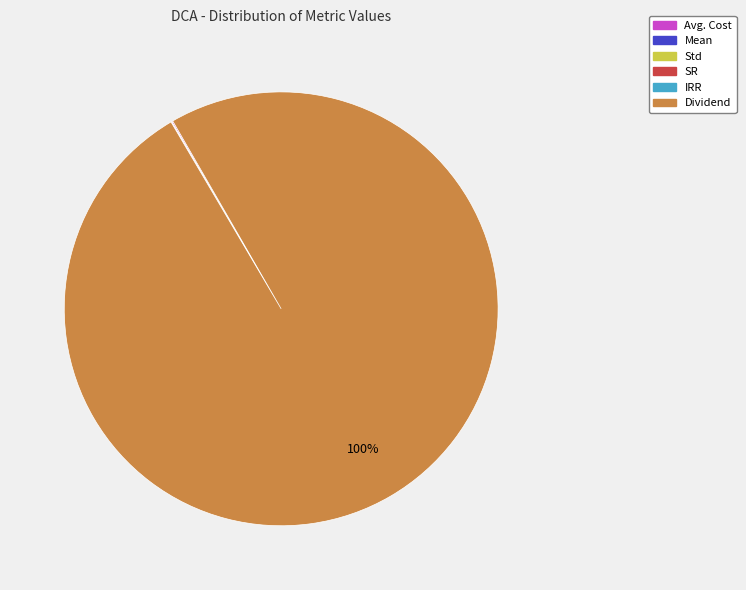

What is the majority slice?

Dividend